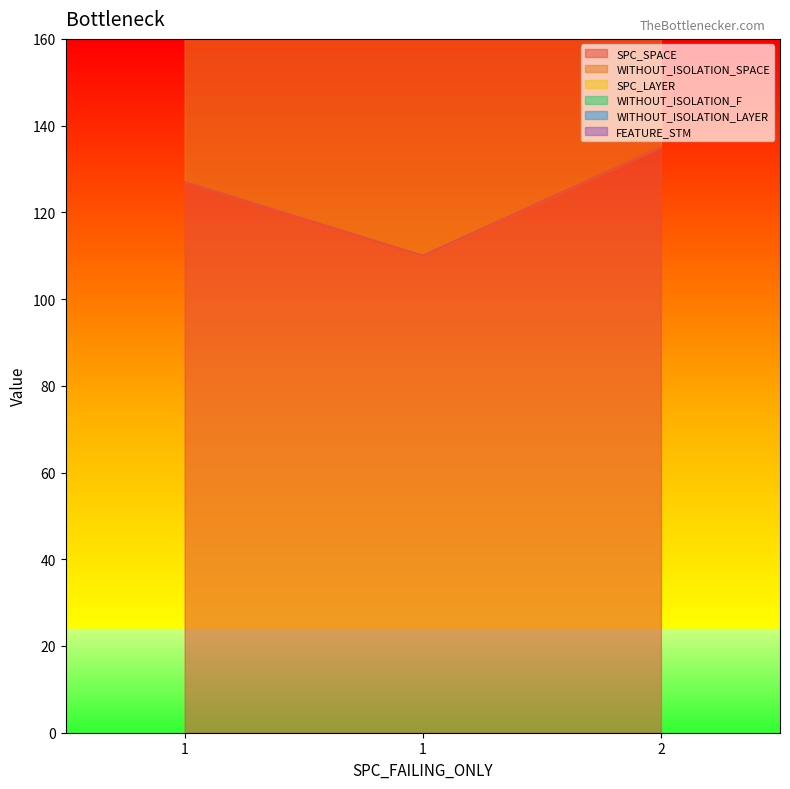

Which series has the largest total across all categories?

SPC_SPACE